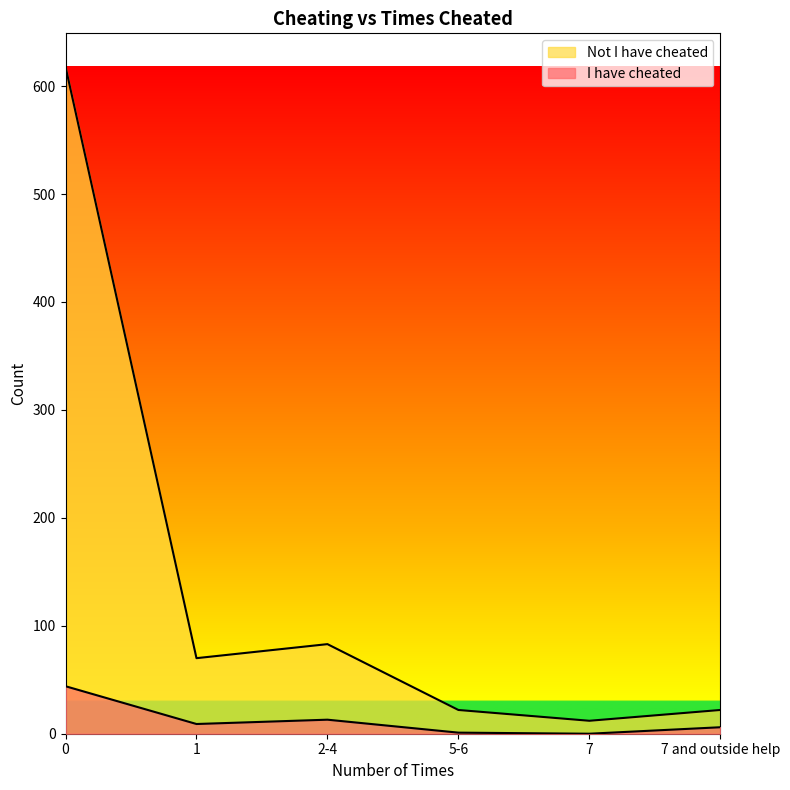

Which has a higher value, 2-4 or 5-6?

2-4